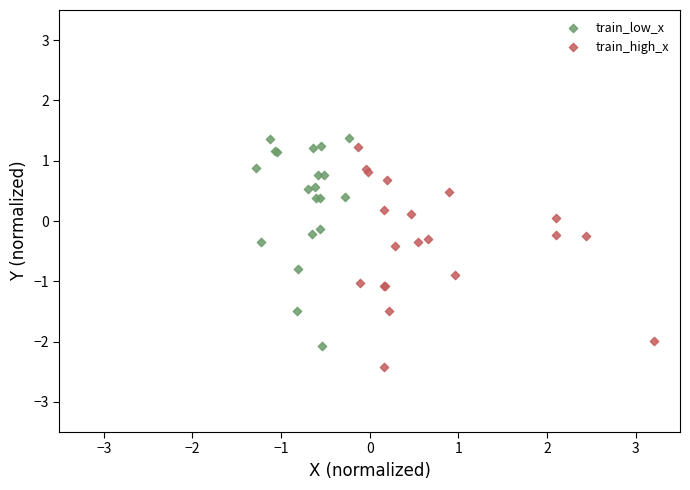

Which series contains the lowest Y value?

train_high_x